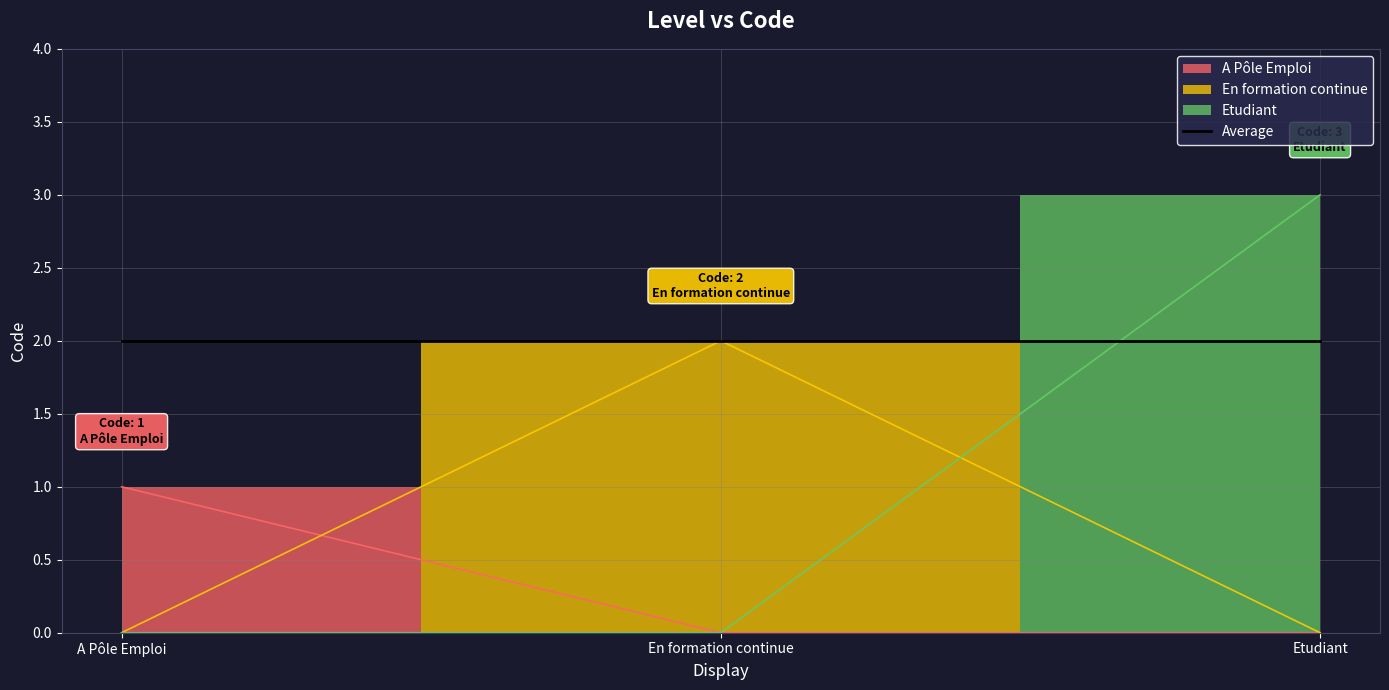

Rank the categories by value from highest to lowest.

Etudiant, En formation continue, A Pôle Emploi